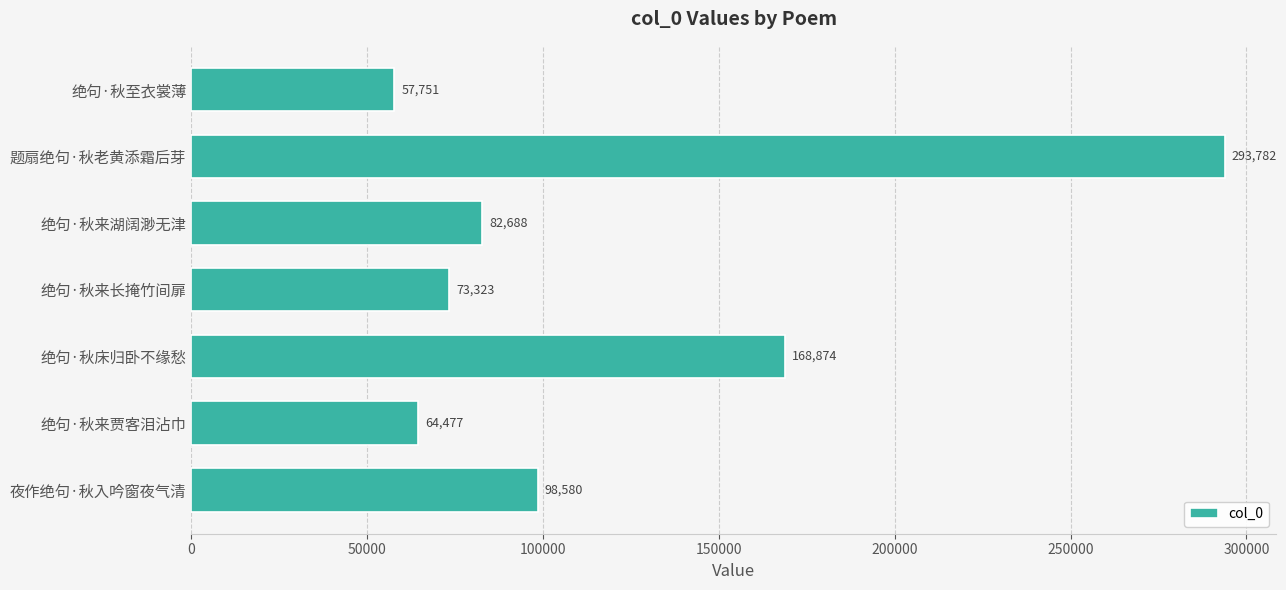

How many values are below 82688?

3